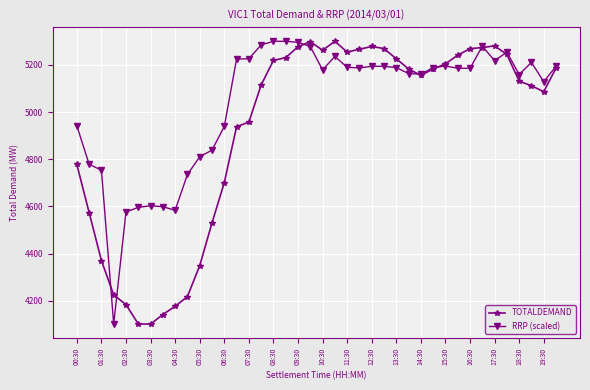

What is the value of the RRP (scaled) point at the 33rd from the left?

5185.7